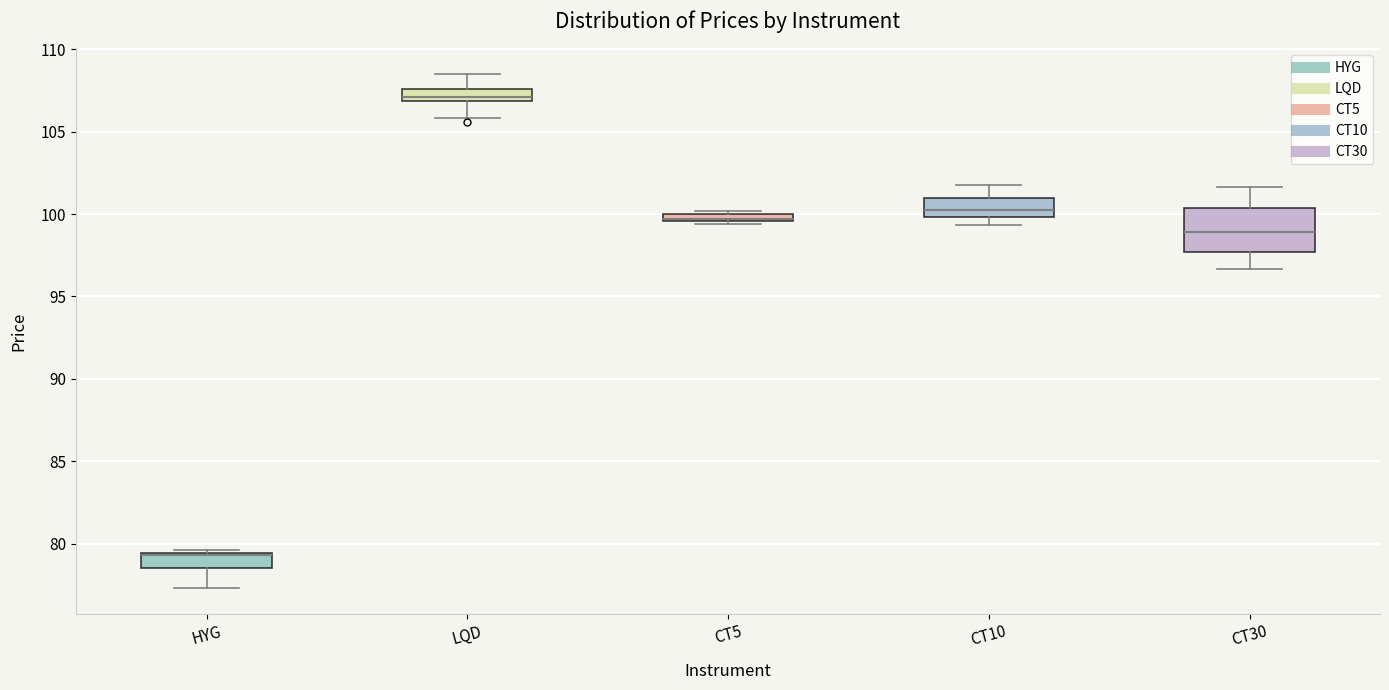

Comparing the boxes themselves (not the whiskers), which one is the tallest?

CT30